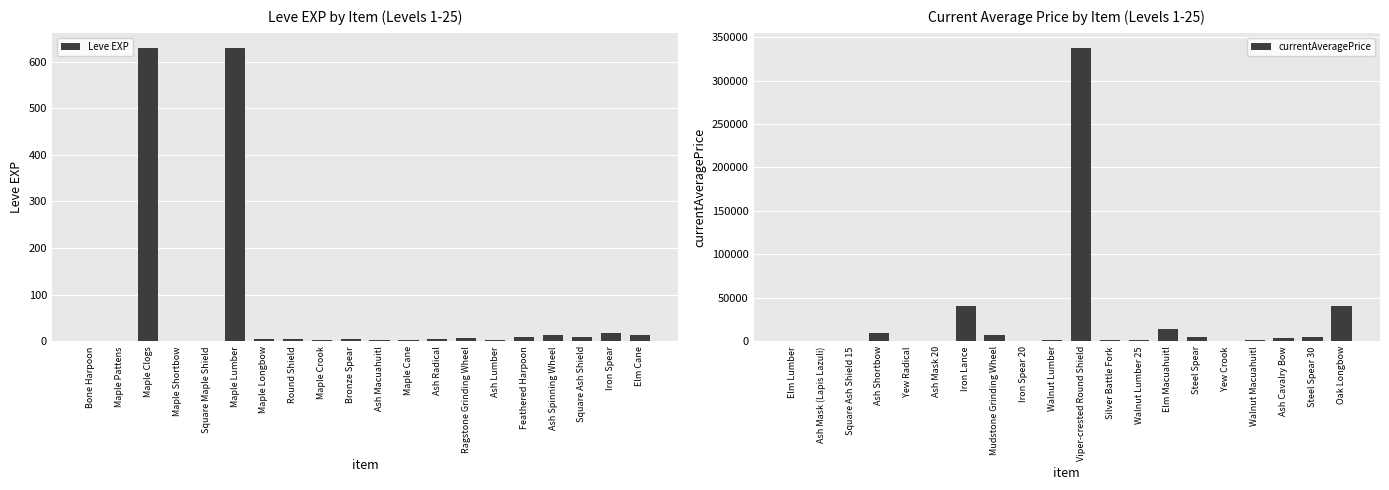

How many values in currentAveragePrice are above zero?

17